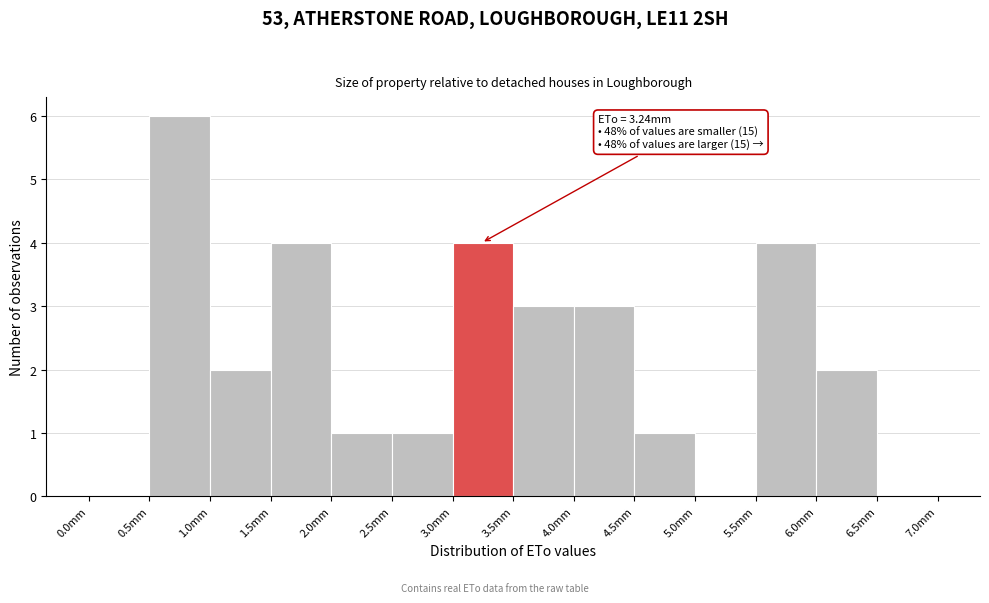

Which range on the x-axis has the tallest bar?

0.5 to 1.0